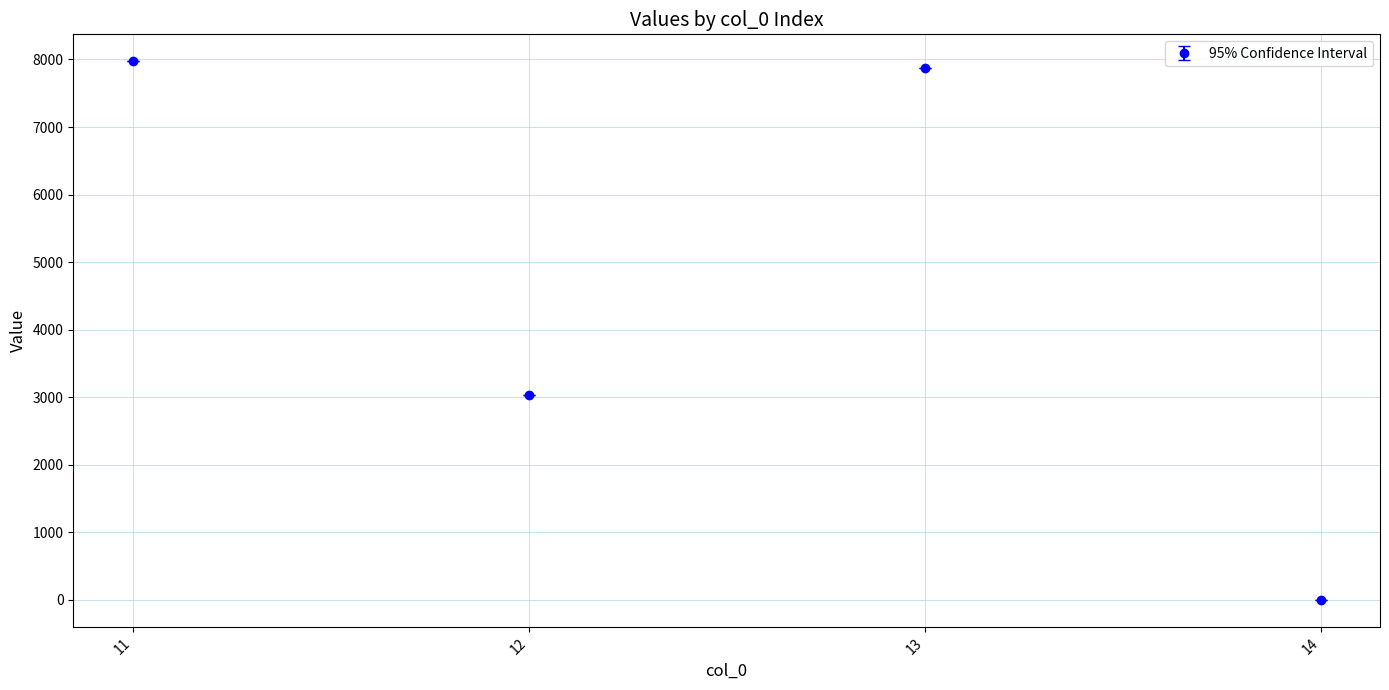

How many lines are shown in the chart?

1